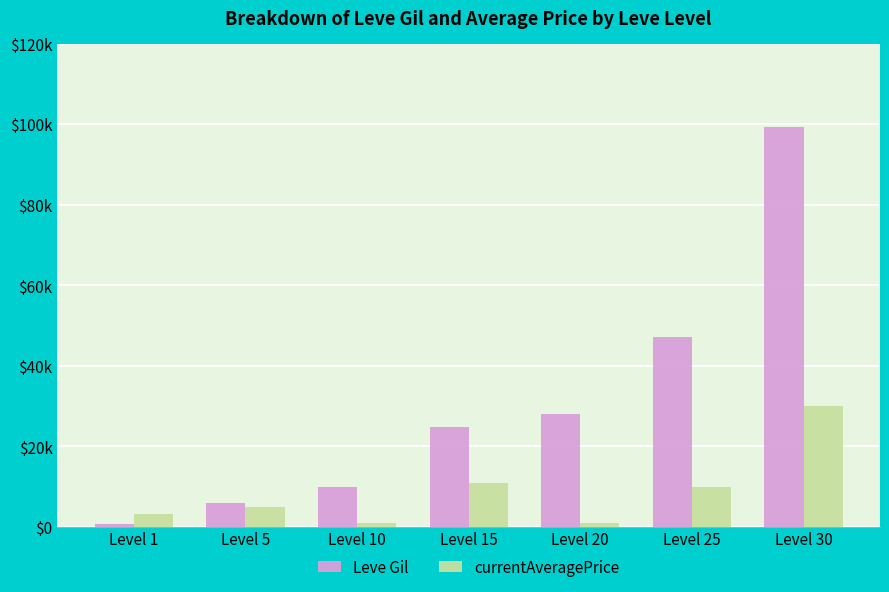

What are all the series names shown in the legend?

Leve Gil, currentAveragePrice